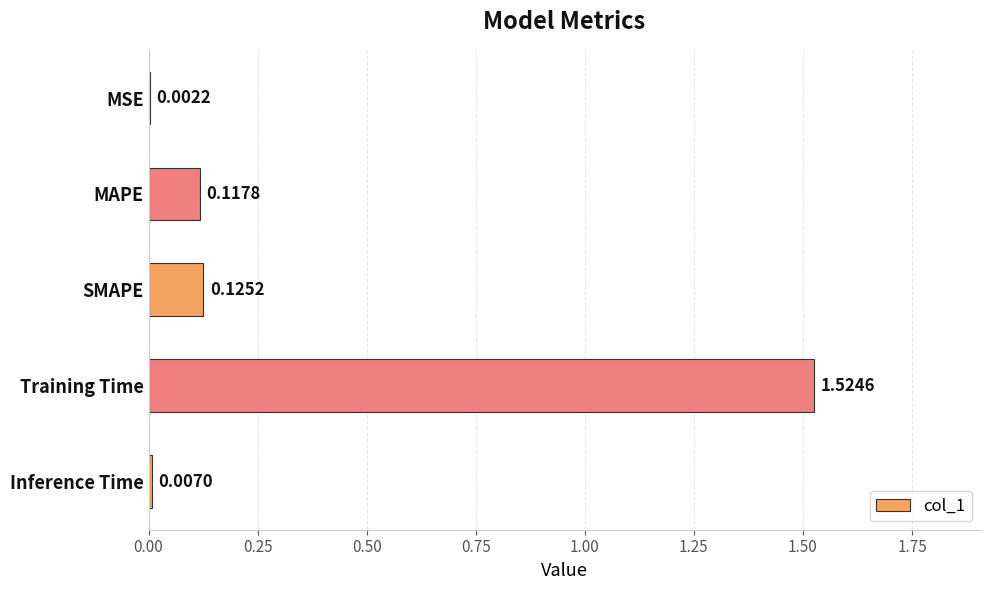

Which category has the highest value across all series?

Training Time